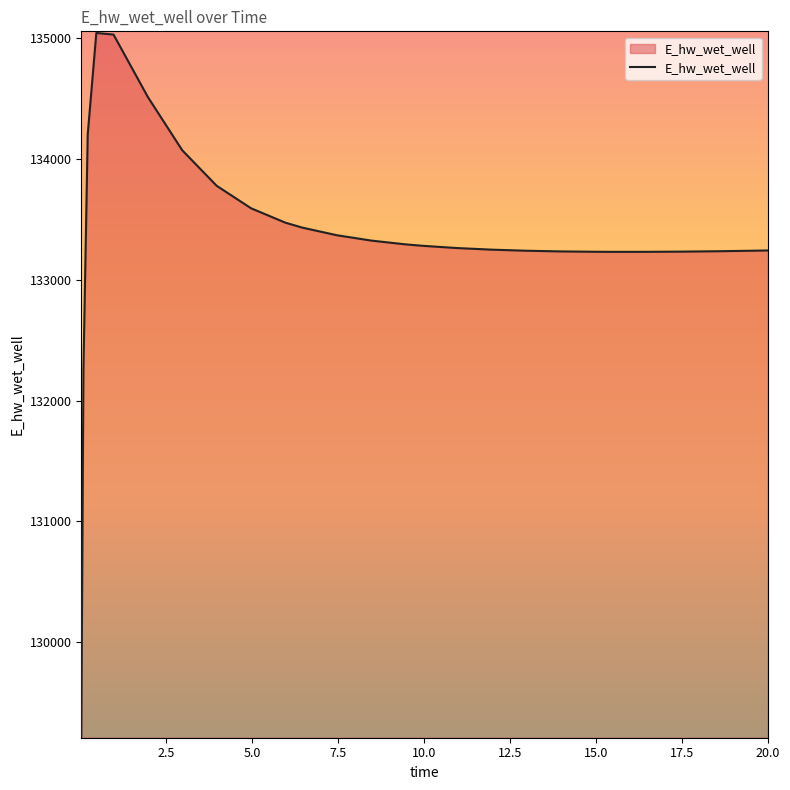

What is the greatest value displayed?

135040.7